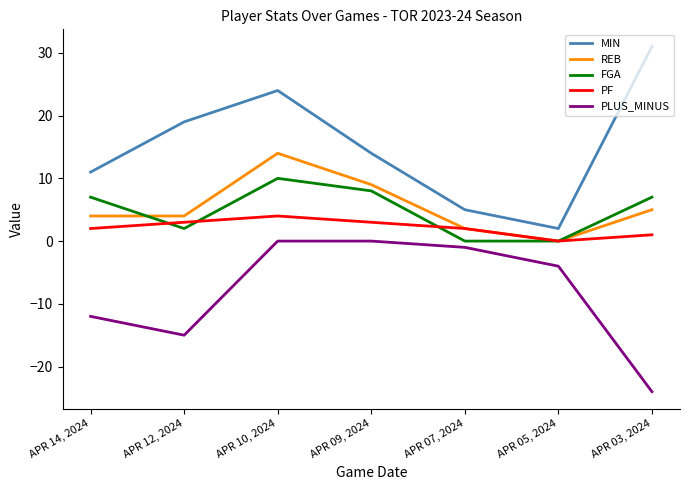

What is the difference between the FGA values at APR 14, 2024 and APR 10, 2024?

3